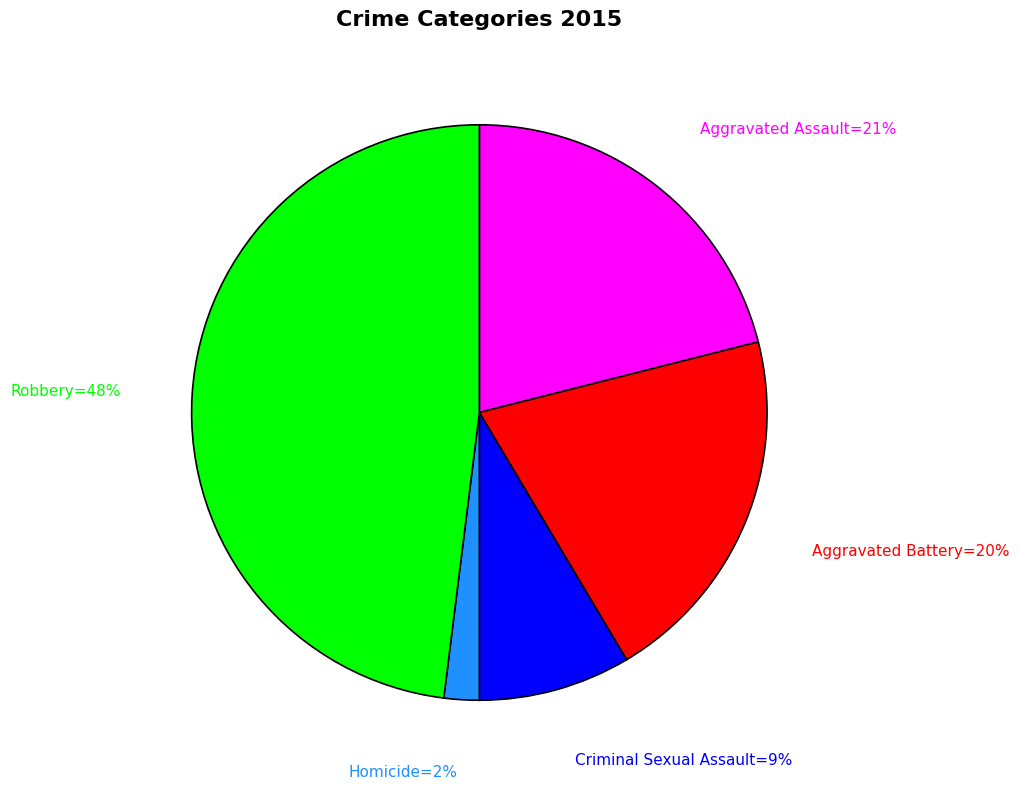

To the nearest percent, what is the average slice percentage?

20%